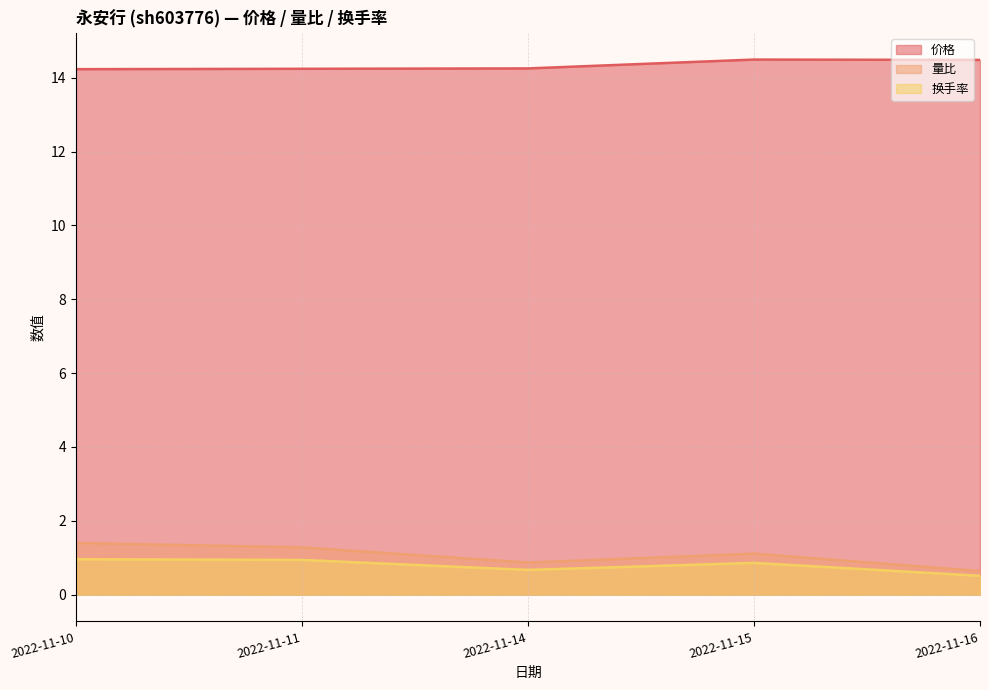

Count the number of categories in the chart.

5